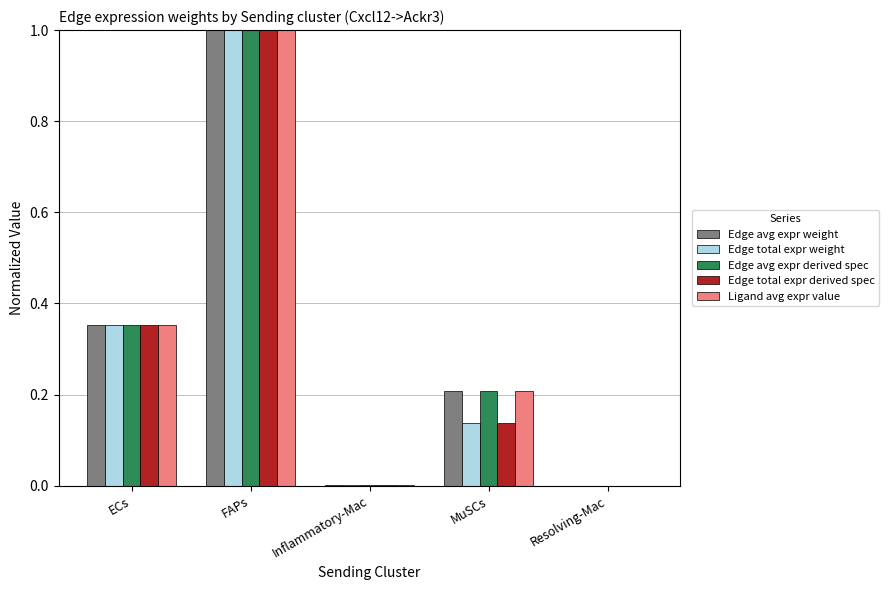

What is the total value across all series at FAPs?

5.0